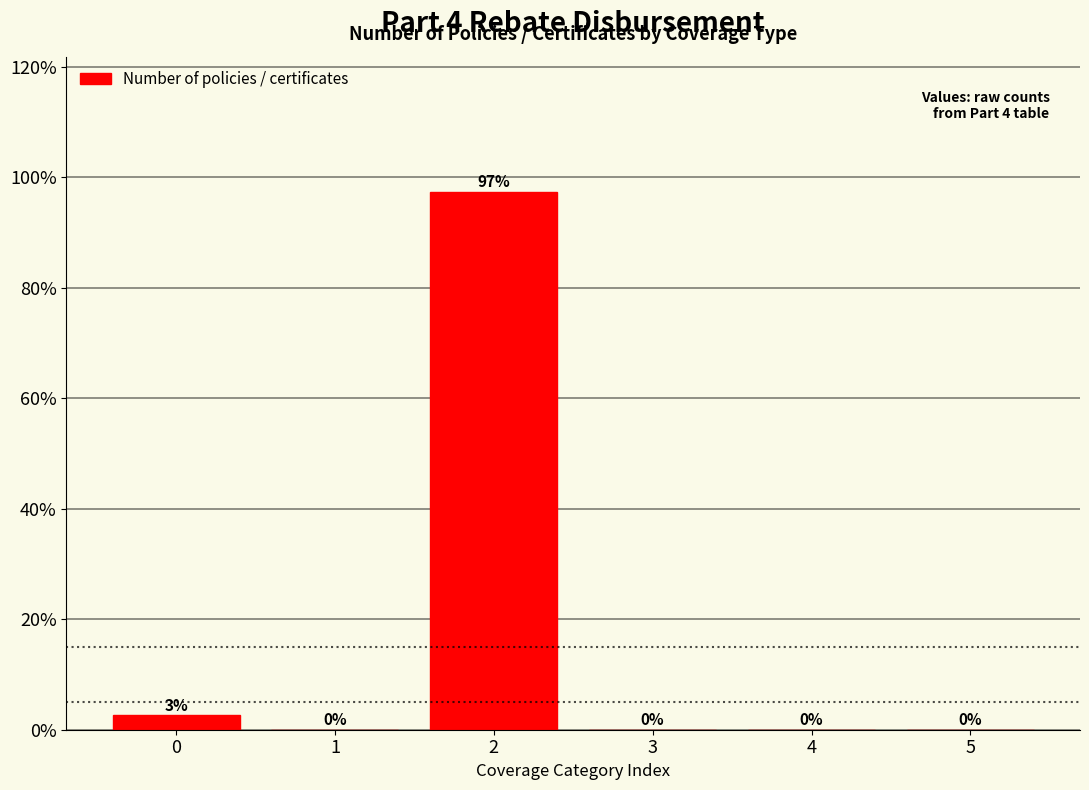

What is the approximate value at 0?

2.6